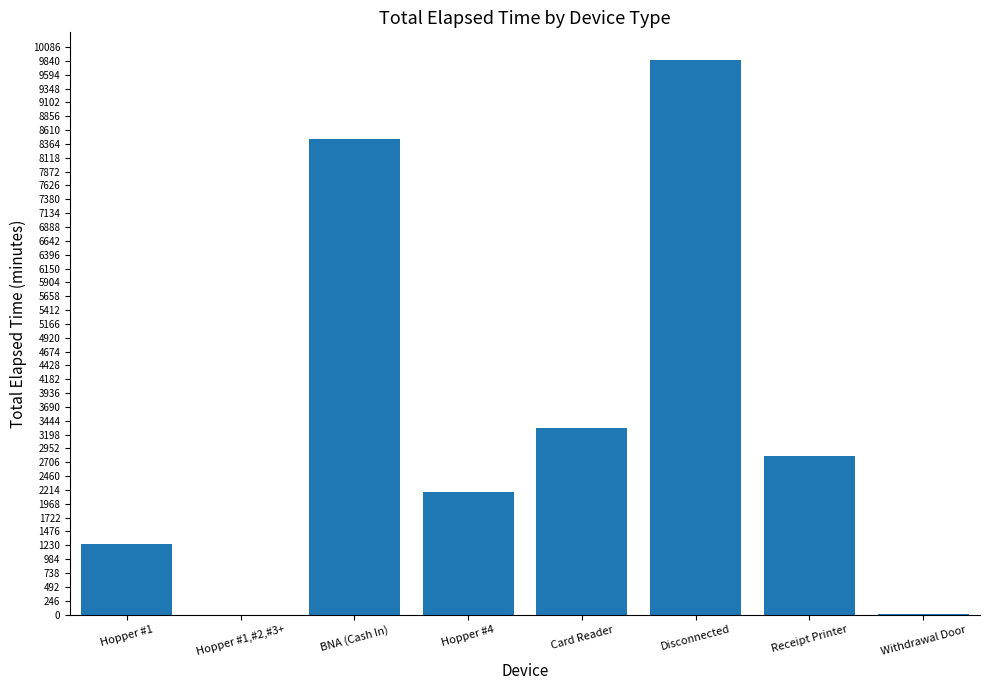

The value at Hopper #1 is 1260. True or false?

True